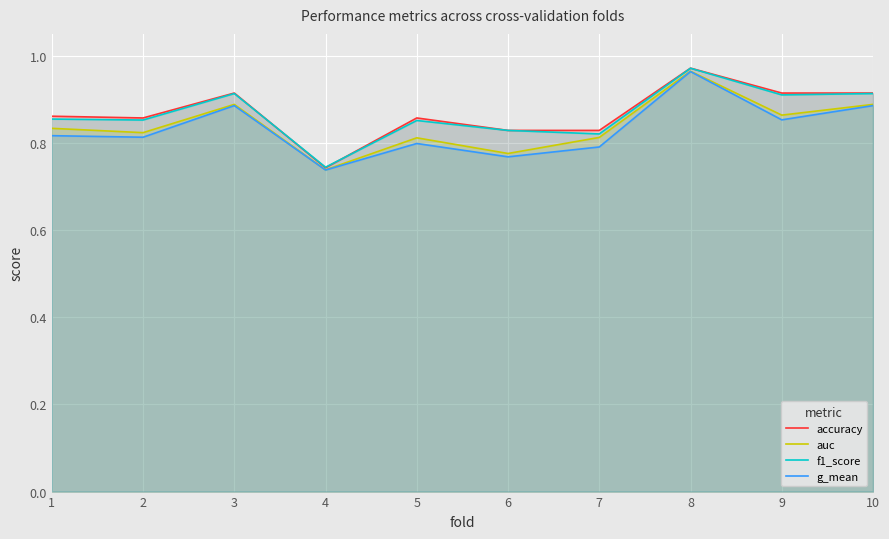

The value of g_mean at 4 is 1.1. True or false?

False